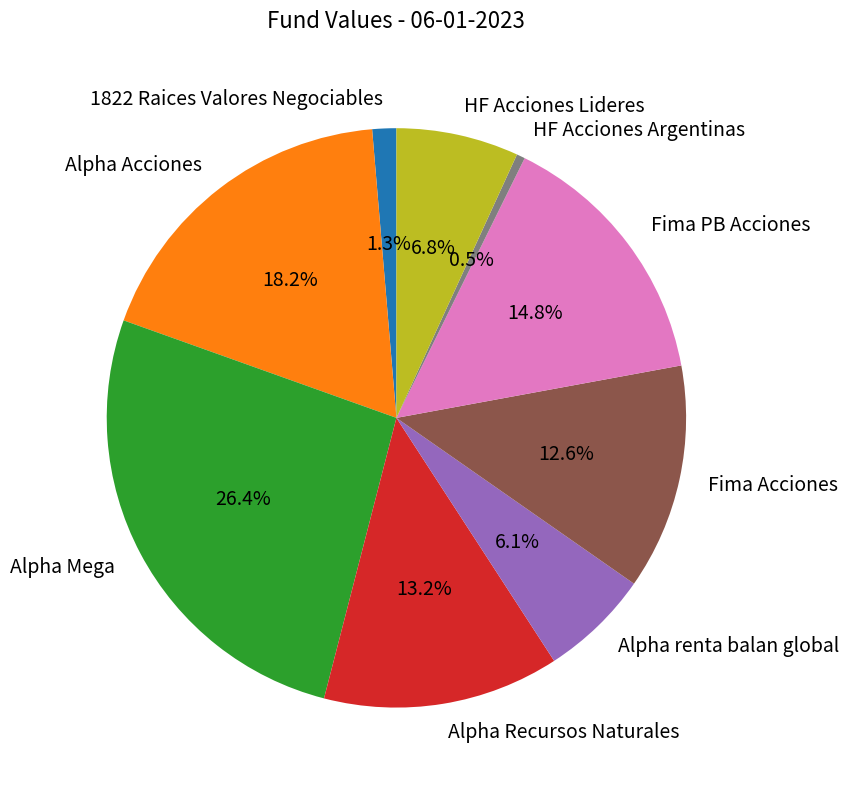

What percentage is NOT represented by Alpha renta balan global?

93.9%